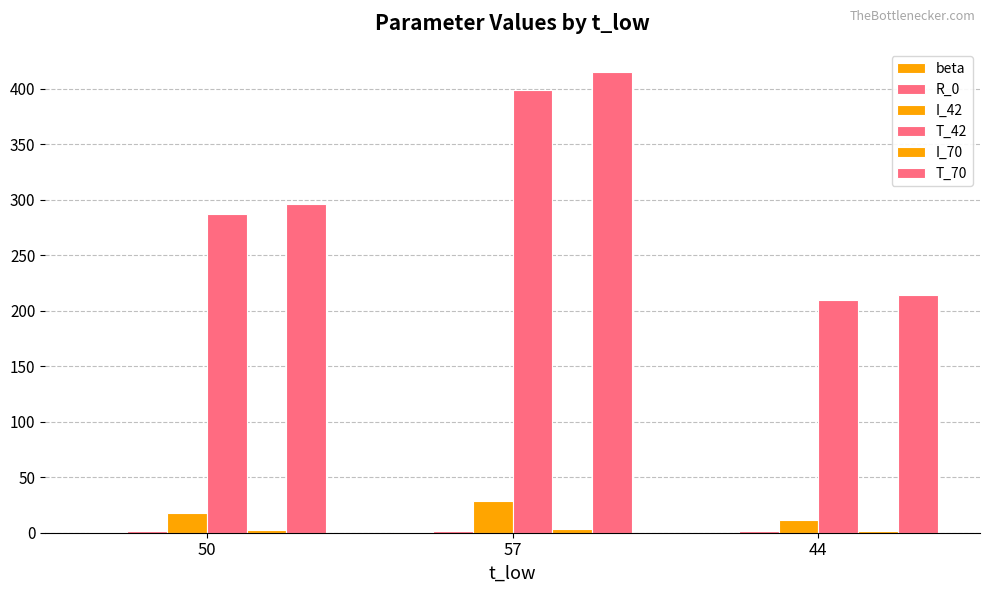

Reading left to right, extract all data points from this chart.

beta: 0.2	0.2	0.2
R_0: 1.8	2.0	1.6
I_42: 17.8	28.4	11.2
T_42: 287.2	398.8	209.8
I_70: 2.1	3.7	1.2
T_70: 295.9	414.7	214.5